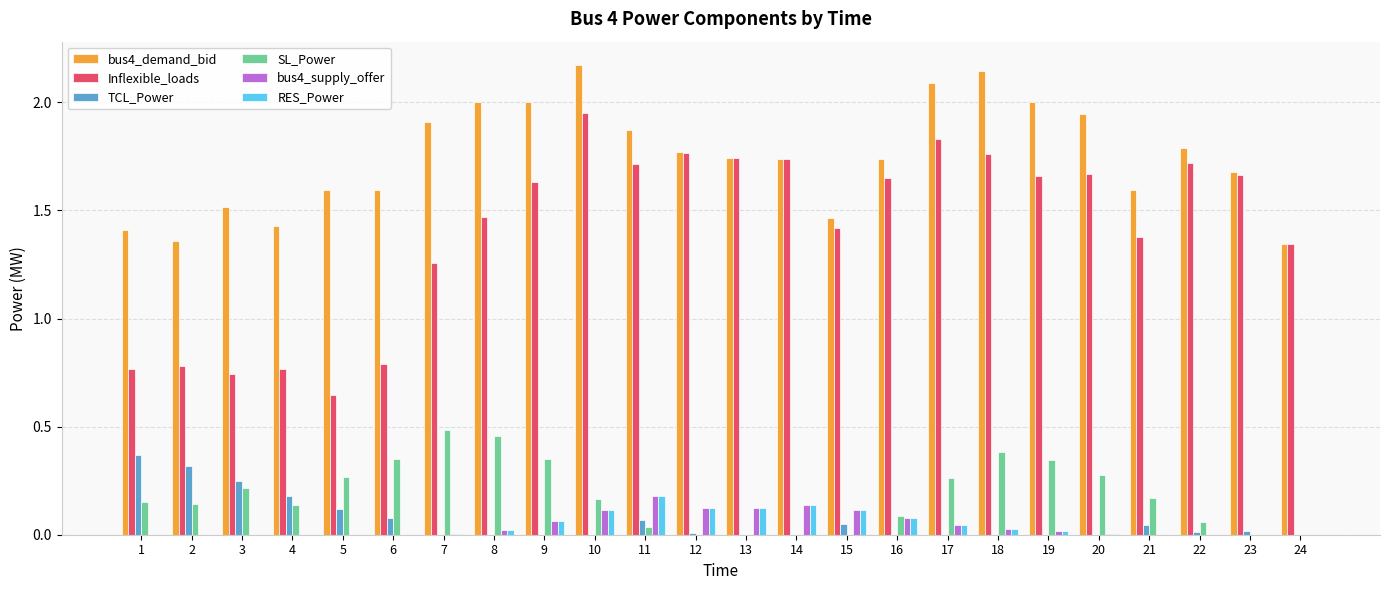

Which category has the highest value across all series?

10